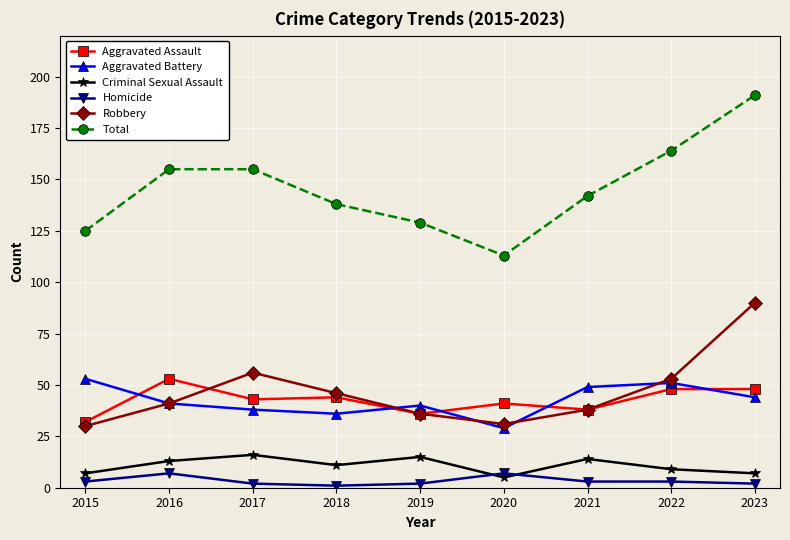

What is the sum of the Criminal Sexual Assault values at 2018 and 2019?

26